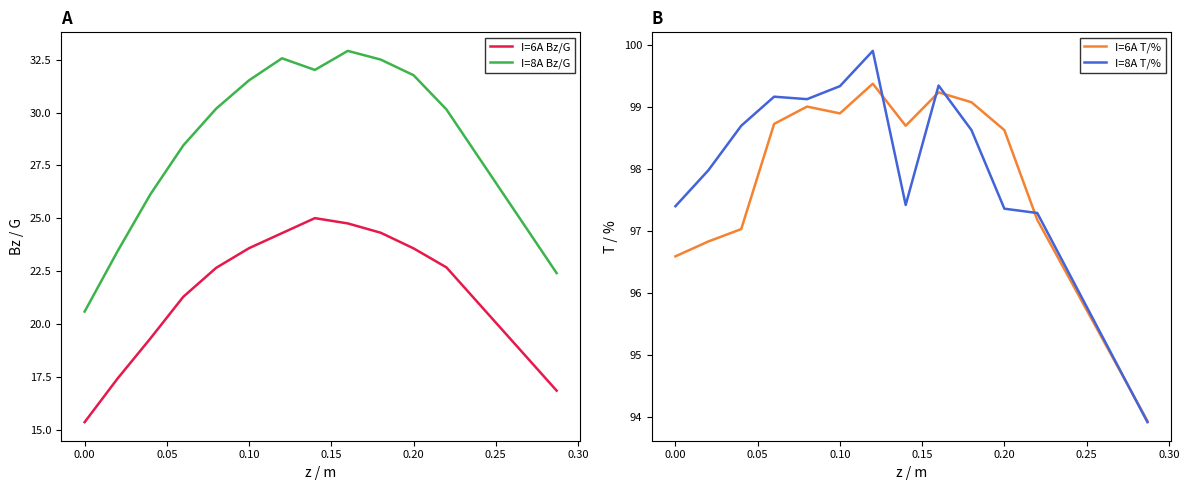

What is the lowest value of the I=6A T/% series?

93.9